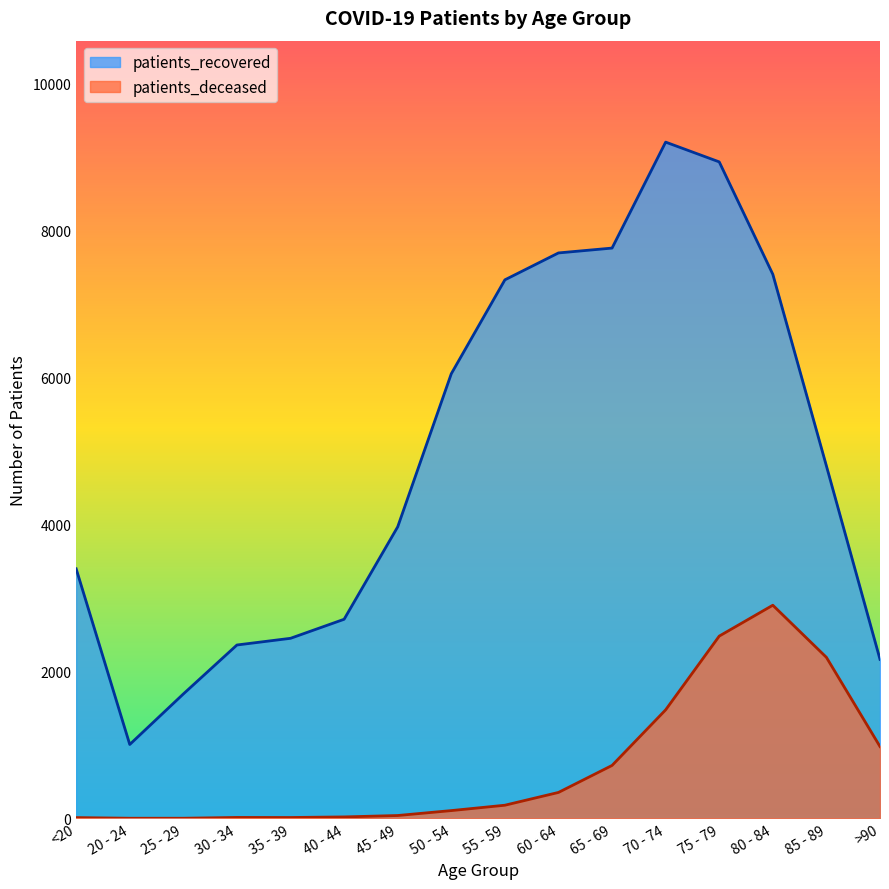

True or false: patients_deceased and patients_recovered intersect in this chart.

False